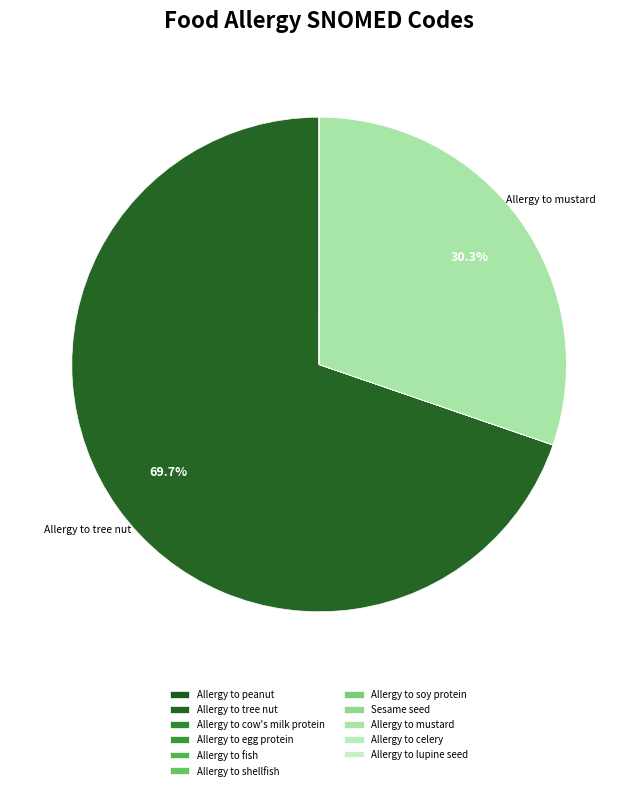

What is the largest slice in the pie chart?

Allergy to tree nut